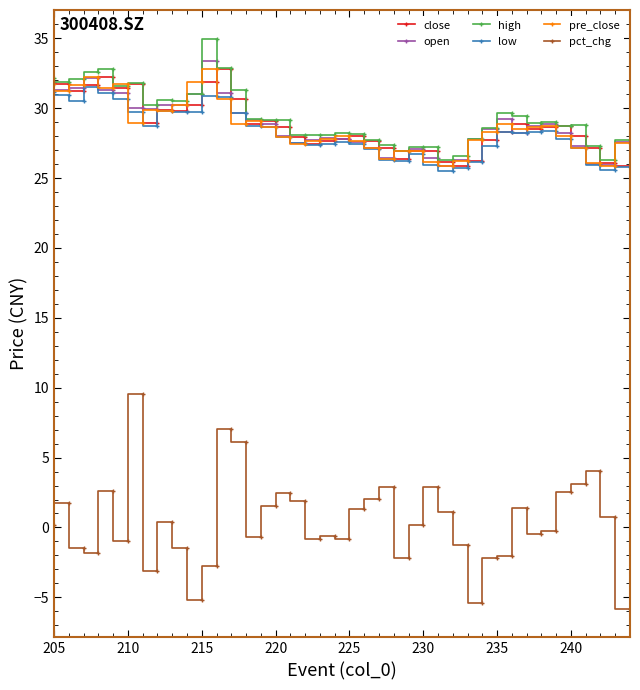

Which series has the widest spread of values?

pct_chg